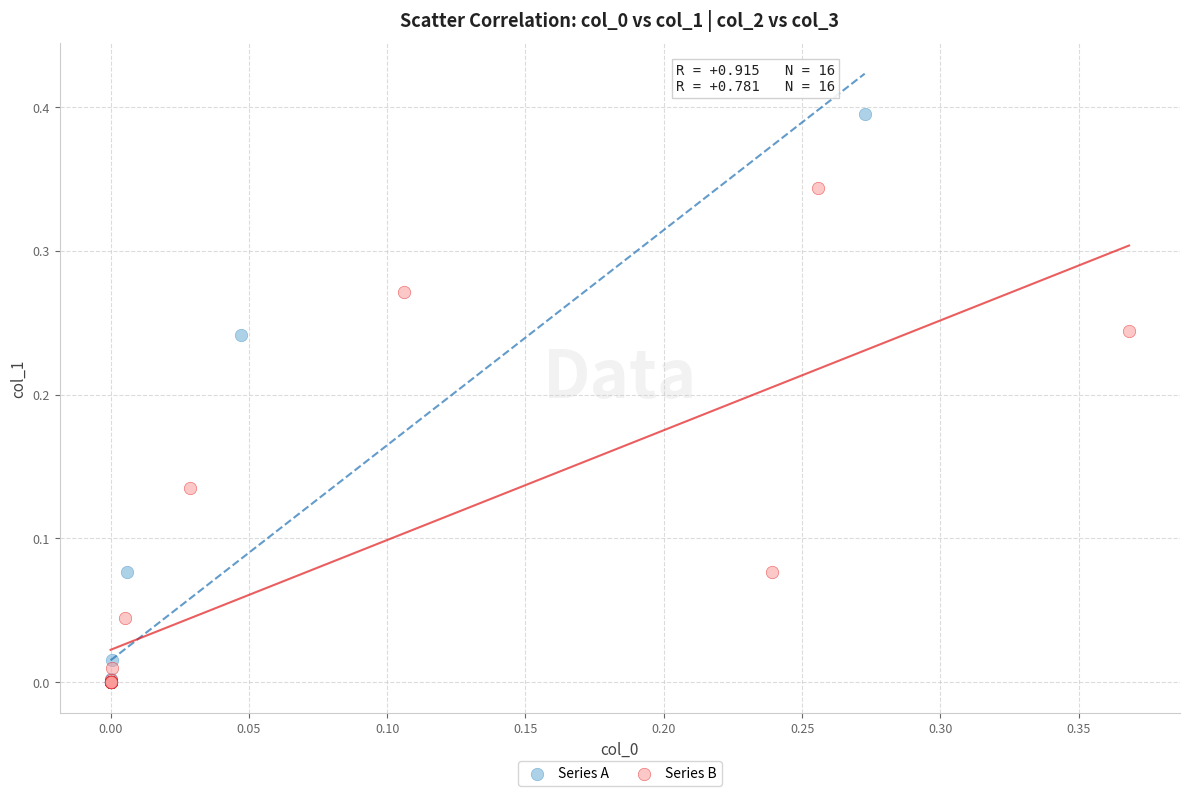

Which series contains the highest Y value?

Series A